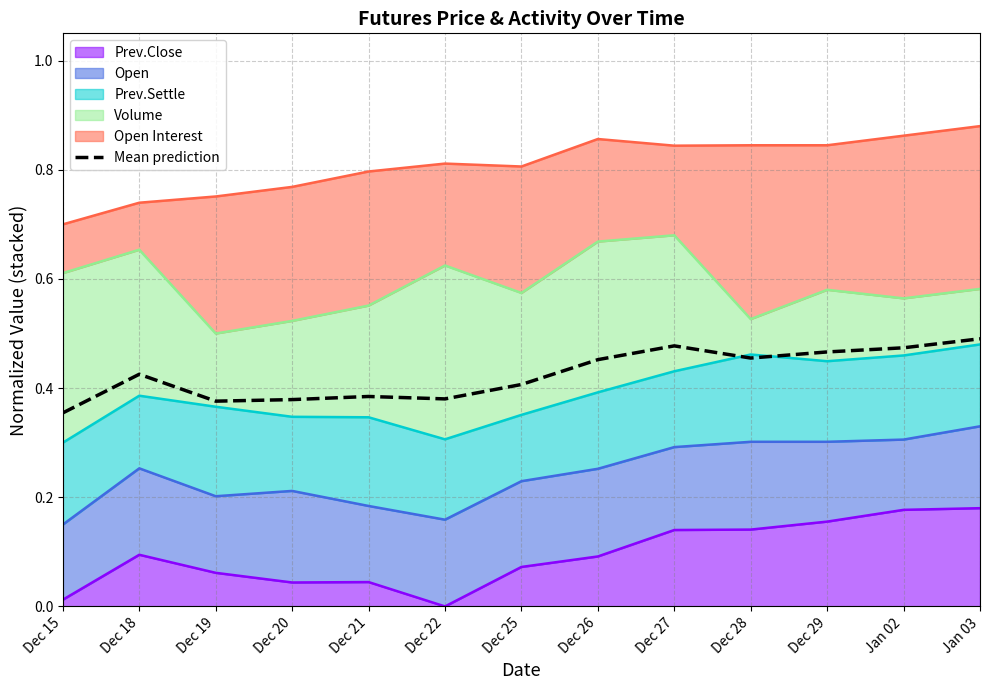

What is the sum of all values?

5.5